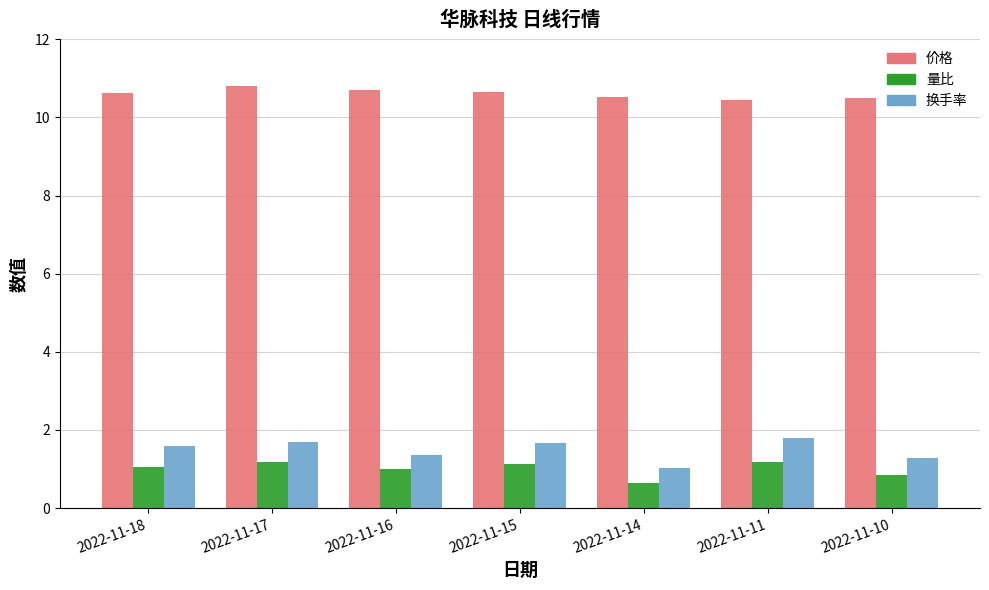

What is the value of the 换手率 bar at the 1st from the left?

1.6